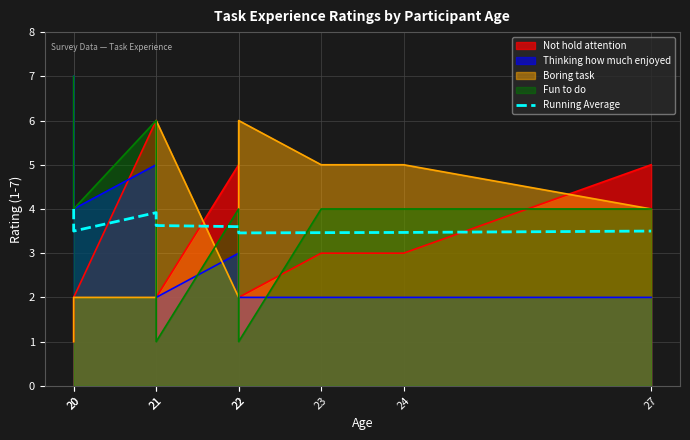

Between 21 and 27, which is larger?

21